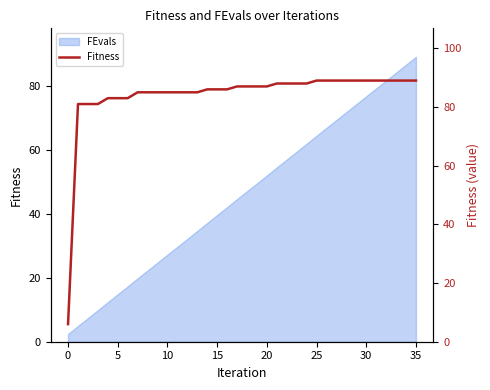

Which has a higher value, 23 or 34?

34